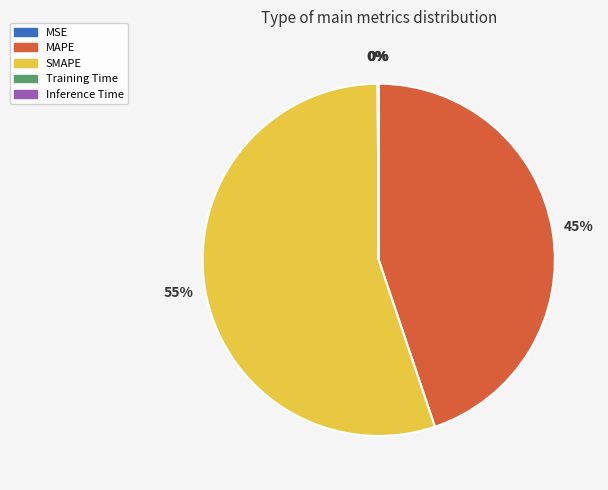

Is there any slice that represents more than half of the pie?

Yes